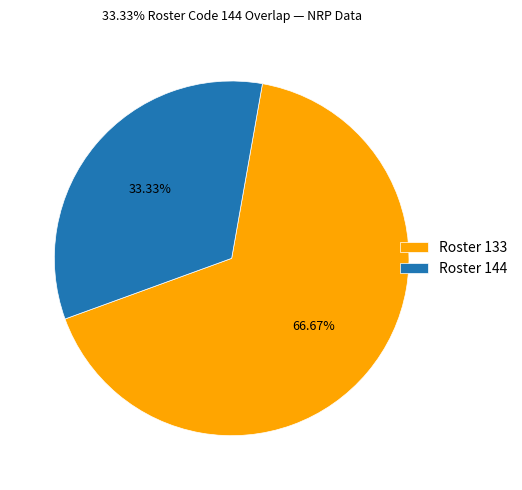

Approximately how many times larger is the value at Roster 144 compared to Roster 133?

0.5